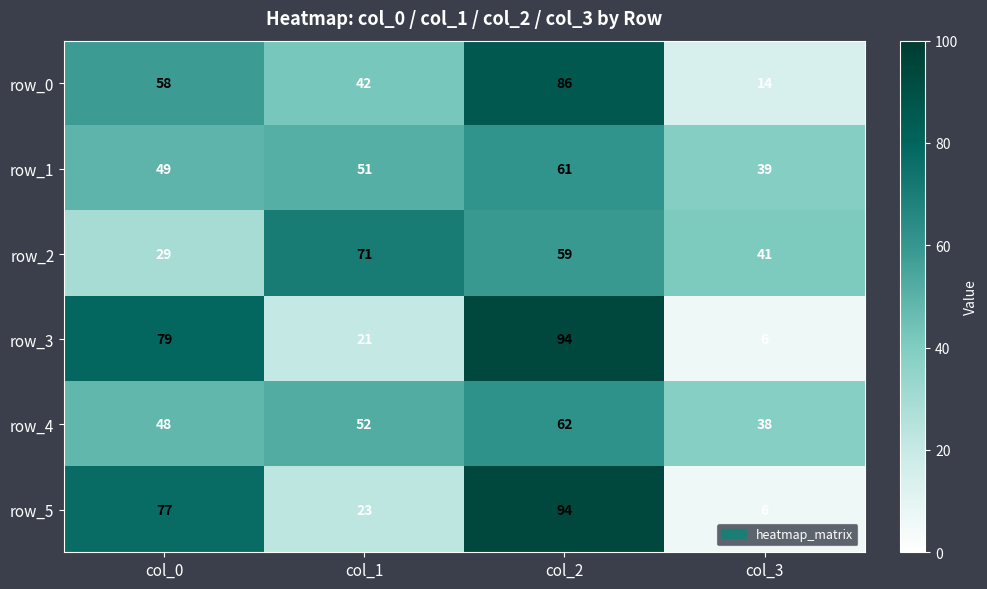

What is the sum of all row_1 values?

200